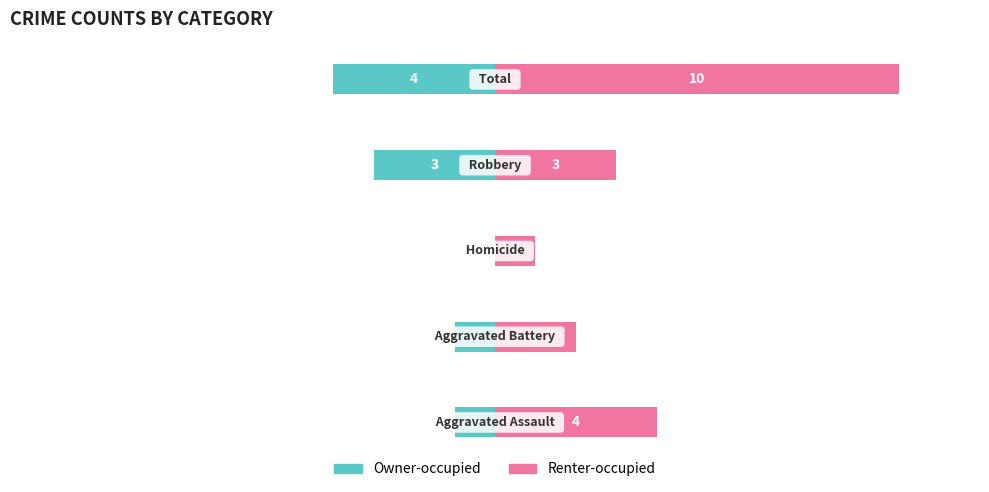

What is the sum of all Renter-occupied values?

20